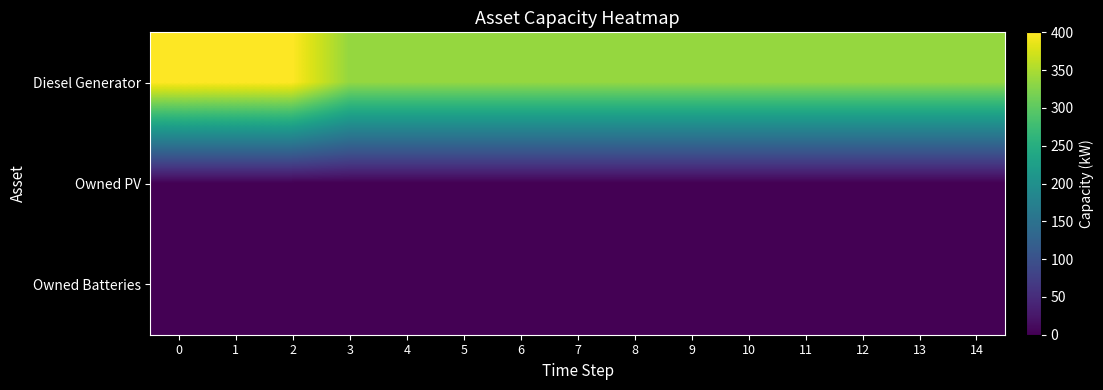

Which has a higher value, 11 or 1?

1